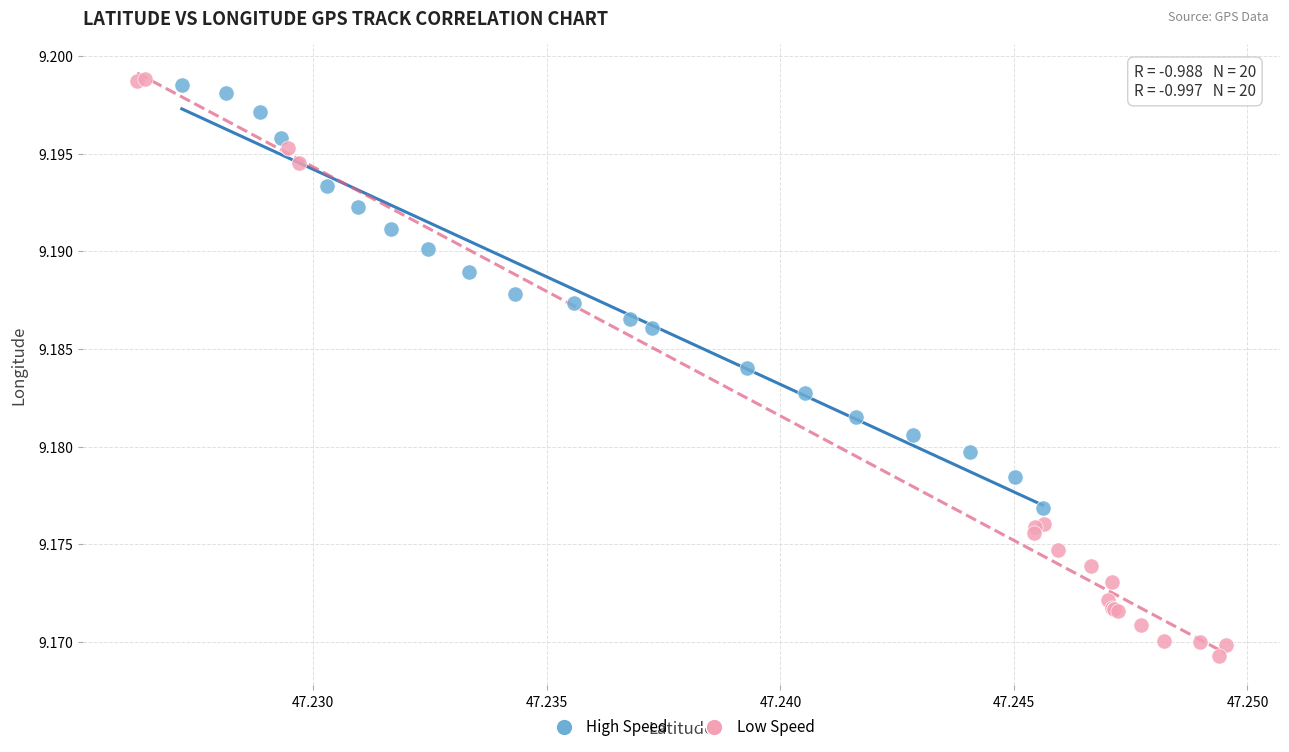

Which series reaches the maximum Y coordinate?

Low Speed